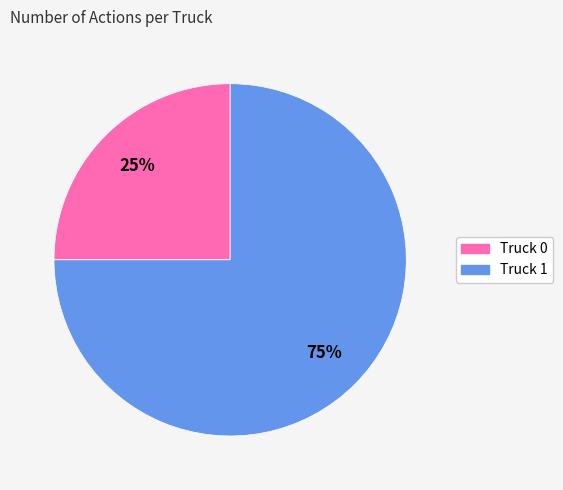

Is the sum of Truck 0 and Truck 1 greater than half?

Yes